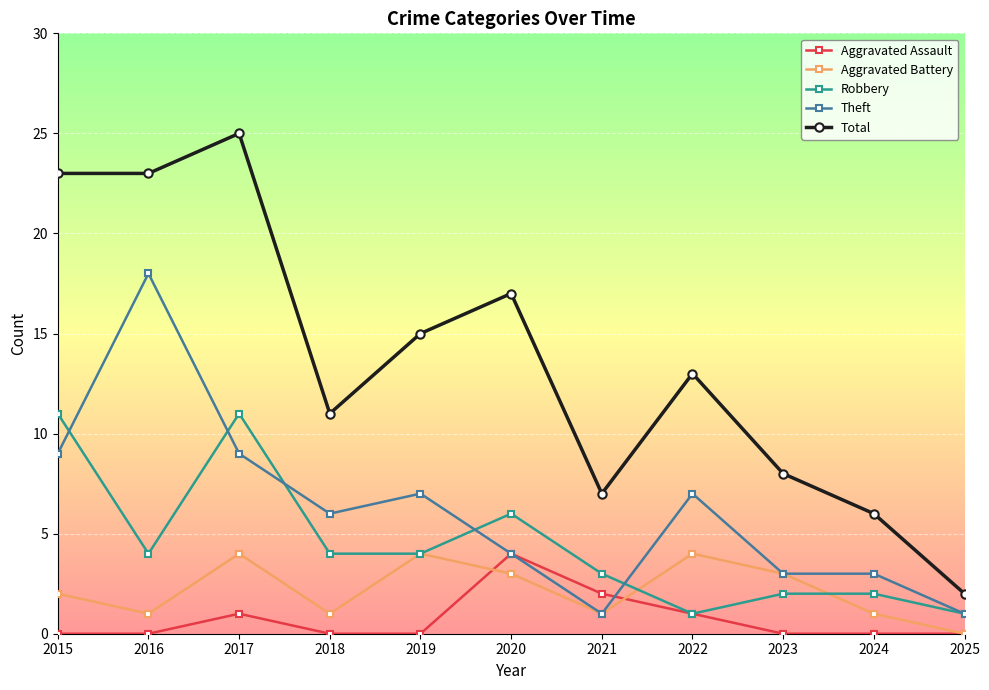

Is it true that Robbery equals 17 at 2015?

False